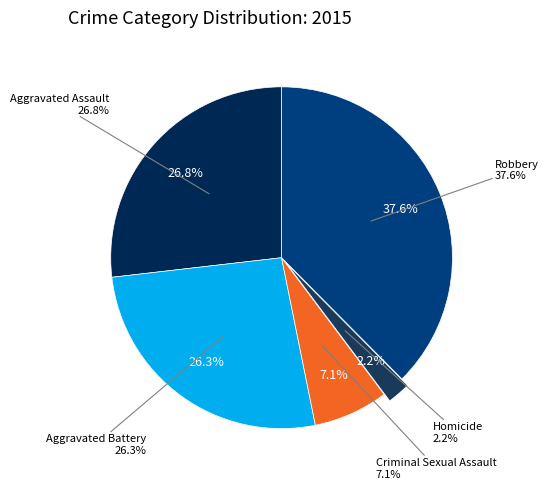

To the nearest percent, what percentage of the pie is Aggravated Assault?

27%